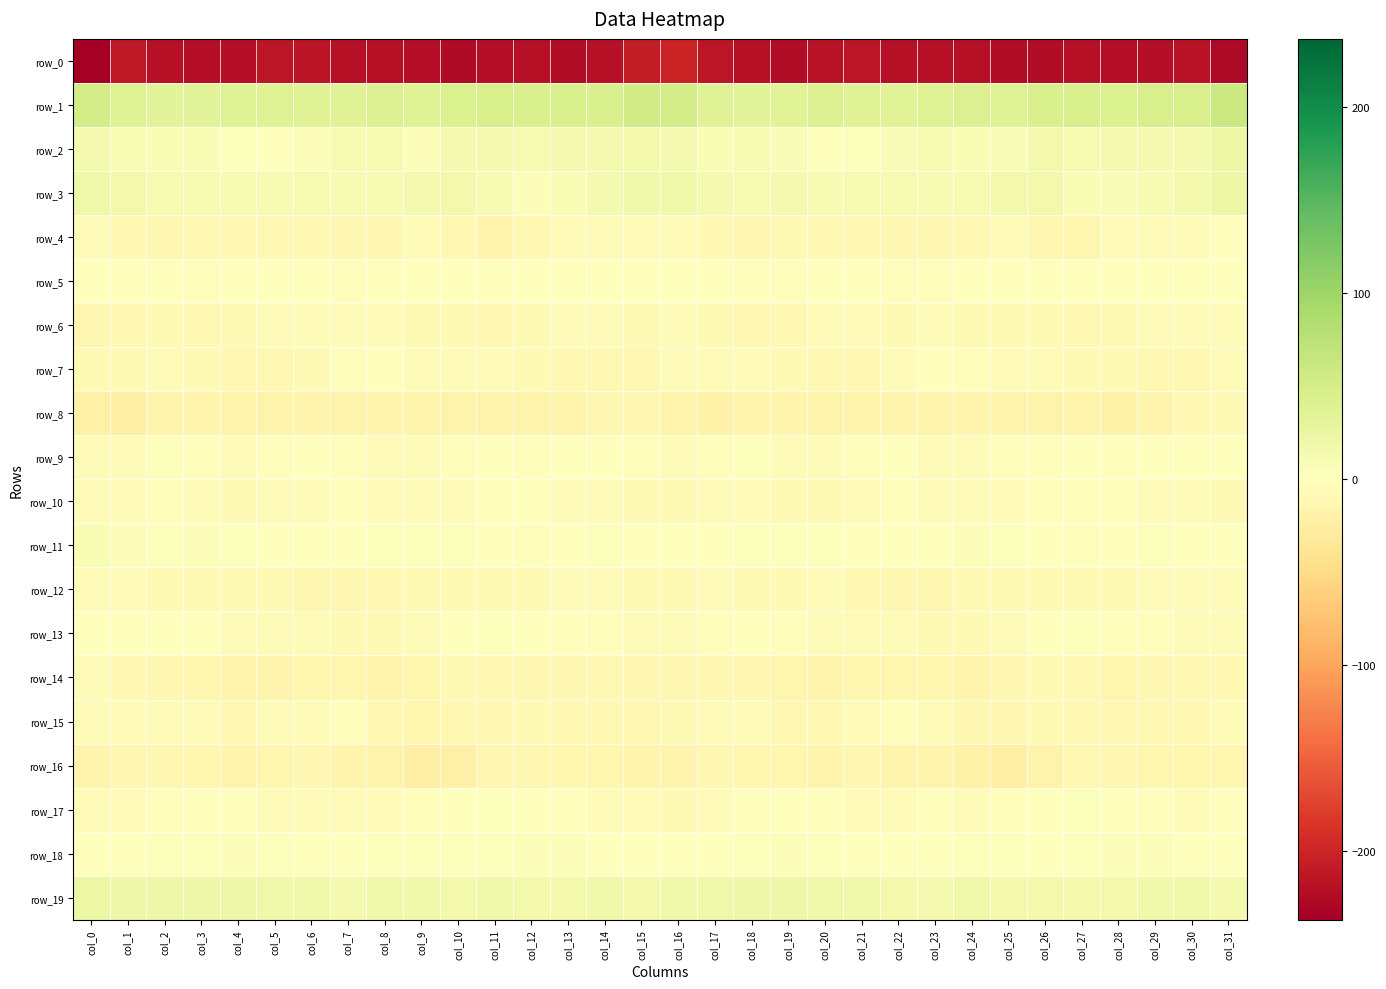

Reading right to left, transcribe all the data shown in this chart.

row_0: col_31=-227.5	col_30=-216.6	col_29=-221.6	col_28=-221.4	col_27=-220.2	col_26=-223.8	col_25=-223.7	col_24=-219.7	col_23=-219.4	col_22=-218.5	col_21=-213.1	col_20=-218.1	col_19=-222.5	col_18=-219.7	col_17=-213.3	col_16=-201.6	col_15=-207.7	col_14=-218.5	col_13=-222.4	col_12=-220.2	col_11=-220.9	col_10=-225.1	col_9=-221.4	col_8=-219.4	col_7=-219.7	col_6=-216.0	col_5=-213.4	col_4=-221.7	col_3=-220.5	col_2=-219.6	col_1=-211.6	col_0=-236.9
row_1: col_31=59.9	col_30=46.6	col_29=46.3	col_28=44.2	col_27=46.8	col_26=44.5	col_25=40.5	col_24=41.0	col_23=39.8	col_22=36.9	col_21=38.5	col_20=40.9	col_19=36.2	col_18=34.0	col_17=37.7	col_16=50.4	col_15=52.7	col_14=46.2	col_13=44.9	col_12=45.7	col_11=46.5	col_10=42.8	col_9=40.7	col_8=41.1	col_7=38.0	col_6=37.6	col_5=39.6	col_4=39.9	col_3=34.5	col_2=34.1	col_1=39.7	col_0=51.0
row_2: col_31=22.9	col_30=13.7	col_29=14.5	col_28=13.5	col_27=12.4	col_26=16.0	col_25=6.5	col_24=8.9	col_23=12.1	col_22=6.7	col_21=2.1	col_20=1.8	col_19=6.3	col_18=9.7	col_17=8.0	col_16=14.1	col_15=16.4	col_14=13.2	col_13=14.7	col_12=12.7	col_11=14.0	col_10=13.4	col_9=5.4	col_8=11.6	col_7=10.4	col_6=4.5	col_5=1.8	col_4=2.8	col_3=7.8	col_2=9.0	col_1=7.5	col_0=14.2
row_3: col_31=22.5	col_30=15.6	col_29=10.9	col_28=5.8	col_27=7.6	col_26=14.9	col_25=15.4	col_24=12.5	col_23=10.7	col_22=11.9	col_21=11.1	col_20=10.7	col_19=13.4	col_18=12.5	col_17=14.5	col_16=19.5	col_15=17.9	col_14=13.8	col_13=8.7	col_12=5.5	col_11=10.1	col_10=16.1	col_9=14.5	col_8=11.4	col_7=11.0	col_6=11.8	col_5=10.6	col_4=12.3	col_3=12.3	col_2=12.2	col_1=15.6	col_0=20.1
row_4: col_31=-2.5	col_30=-5.1	col_29=-5.6	col_28=-7.3	col_27=-13.9	col_26=-12.5	col_25=-6.9	col_24=-9.5	col_23=-11.9	col_22=-11.2	col_21=-10.0	col_20=-10.2	col_19=-9.1	col_18=-11.5	col_17=-9.6	col_16=-5.3	col_15=-4.3	col_14=-6.0	col_13=-5.3	col_12=-9.9	col_11=-15.0	col_10=-9.5	col_9=-7.1	col_8=-11.3	col_7=-11.5	col_6=-11.0	col_5=-10.1	col_4=-9.3	col_3=-10.5	col_2=-11.9	col_1=-9.6	col_0=-6.5
row_5: col_31=0.3	col_30=-0.3	col_29=-0.4	col_28=-1.2	col_27=-1.1	col_26=-1.0	col_25=-0.4	col_24=-0.6	col_23=-2.5	col_22=-1.9	col_21=0.2	col_20=-1.3	col_19=-2.6	col_18=-0.6	col_17=1.4	col_16=1.8	col_15=-0.7	col_14=-0.1	col_13=-1.0	col_12=-1.1	col_11=-1.1	col_10=-0.5	col_9=-0.1	col_8=-1.4	col_7=-2.8	col_6=-0.8	col_5=-0.4	col_4=-1.8	col_3=-2.4	col_2=0.5	col_1=-0.2	col_0=-0.2
row_6: col_31=-4.8	col_30=-6.2	col_29=-5.3	col_28=-8.1	col_27=-9.9	col_26=-8.2	col_25=-8.4	col_24=-7.7	col_23=-6.6	col_22=-7.7	col_21=-6.0	col_20=-7.3	col_19=-10.1	col_18=-9.7	col_17=-7.4	col_16=-6.7	col_15=-7.7	col_14=-5.7	col_13=-6.0	col_12=-8.8	col_11=-9.7	col_10=-8.1	col_9=-8.1	col_8=-7.1	col_7=-7.0	col_6=-7.3	col_5=-6.2	col_4=-8.5	col_3=-10.3	col_2=-8.5	col_1=-9.8	col_0=-12.6
row_7: col_31=-7.1	col_30=-9.4	col_29=-9.6	col_28=-8.7	col_27=-7.5	col_26=-6.1	col_25=-6.9	col_24=-3.2	col_23=-1.8	col_22=-5.9	col_21=-9.3	col_20=-9.8	col_19=-9.2	col_18=-5.2	col_17=-5.8	col_16=-6.9	col_15=-10.0	col_14=-9.4	col_13=-9.7	col_12=-7.7	col_11=-7.3	col_10=-6.4	col_9=-6.0	col_8=-1.6	col_7=-3.1	col_6=-7.5	col_5=-9.8	col_4=-10.3	col_3=-7.5	col_2=-4.5	col_1=-7.7	col_0=-8.1
row_8: col_31=-8.4	col_30=-9.9	col_29=-15.7	col_28=-18.9	col_27=-17.6	col_26=-17.7	col_25=-16.9	col_24=-15.9	col_23=-17.1	col_22=-15.2	col_21=-16.9	col_20=-17.8	col_19=-15.4	col_18=-15.1	col_17=-19.9	col_16=-18.2	col_15=-12.2	col_14=-11.4	col_13=-18.1	col_12=-17.7	col_11=-17.9	col_10=-17.3	col_9=-16.7	col_8=-15.9	col_7=-16.8	col_6=-15.3	col_5=-17.7	col_4=-17.4	col_3=-14.8	col_2=-16.1	col_1=-22.2	col_0=-21.2
row_9: col_31=-1.6	col_30=0.5	col_29=-0.6	col_28=-2.6	col_27=-1.8	col_26=-3.1	col_25=-2.6	col_24=-6.3	col_23=-4.9	col_22=-1.2	col_21=-2.9	col_20=-3.9	col_19=-5.5	col_18=2.1	col_17=-2.4	col_16=-6.8	col_15=-3.1	col_14=0.4	col_13=-1.5	col_12=-2.2	col_11=-1.8	col_10=-2.9	col_9=-3.7	col_8=-6.8	col_7=-2.9	col_6=-1.6	col_5=-2.7	col_4=-5.9	col_3=-2.9	col_2=3.1	col_1=-5.5	col_0=-5.8
row_10: col_31=-9.2	col_30=-6.7	col_29=-4.7	col_28=-2.4	col_27=-1.9	col_26=-3.2	col_25=-4.4	col_24=-5.2	col_23=-4.4	col_22=-3.3	col_21=-6.6	col_20=-9.0	col_19=-7.4	col_18=-4.1	col_17=-5.8	col_16=-8.1	col_15=-8.3	col_14=-5.6	col_13=-4.0	col_12=-1.5	col_11=-2.4	col_10=-3.8	col_9=-4.8	col_8=-5.3	col_7=-3.4	col_6=-4.4	col_5=-7.4	col_4=-9.2	col_3=-6.1	col_2=-3.1	col_1=-6.4	col_0=-5.9
row_11: col_31=-1.6	col_30=1.3	col_29=1.9	col_28=-1.1	col_27=-2.1	col_26=1.2	col_25=3.3	col_24=4.1	col_23=1.6	col_22=-0.8	col_21=-0.7	col_20=2.5	col_19=3.6	col_18=3.4	col_17=1.8	col_16=0.3	col_15=-1.5	col_14=2.3	col_13=0.8	col_12=-1.9	col_11=-1.6	col_10=2.4	col_9=3.6	col_8=3.6	col_7=0.7	col_6=-1.2	col_5=0.5	col_4=3.3	col_3=3.9	col_2=3.1	col_1=4.3	col_0=8.1
row_12: col_31=-6.0	col_30=-6.9	col_29=-7.2	col_28=-7.4	col_27=-8.3	col_26=-8.4	col_25=-9.0	col_24=-8.8	col_23=-11.2	col_22=-12.1	col_21=-10.1	col_20=-7.0	col_19=-8.9	col_18=-8.5	col_17=-7.1	col_16=-8.3	col_15=-8.6	col_14=-6.8	col_13=-7.1	col_12=-7.9	col_11=-8.4	col_10=-8.6	col_9=-8.8	col_8=-9.6	col_7=-11.3	col_6=-12.0	col_5=-8.2	col_4=-7.5	col_3=-9.1	col_2=-7.4	col_1=-4.9	col_0=-4.2
row_13: col_31=-4.2	col_30=-3.7	col_29=-2.4	col_28=-2.0	col_27=2.1	col_26=0.3	col_25=-5.4	col_24=-8.5	col_23=-8.1	col_22=-7.2	col_21=-7.1	col_20=-6.6	col_19=-2.3	col_18=-1.4	col_17=-3.6	col_16=-6.7	col_15=-6.7	col_14=-3.0	col_13=-2.3	col_12=-0.8	col_11=2.6	col_10=-1.5	col_9=-7.1	col_8=-8.8	col_7=-7.6	col_6=-6.8	col_5=-7.2	col_4=-5.0	col_3=-1.8	col_2=-1.4	col_1=-1.7	col_0=0.3
row_14: col_31=-9.3	col_30=-10.6	col_29=-11.9	col_28=-13.3	col_27=-10.6	col_26=-8.1	col_25=-11.5	col_24=-16.4	col_23=-14.8	col_22=-13.3	col_21=-14.6	col_20=-15.3	col_19=-13.6	col_18=-12.7	col_17=-12.6	col_16=-11.3	col_15=-12.0	col_14=-10.7	col_13=-12.9	col_12=-12.5	col_11=-9.7	col_10=-8.2	col_9=-13.5	col_8=-16.6	col_7=-13.6	col_6=-13.8	col_5=-15.1	col_4=-14.9	col_3=-13.1	col_2=-12.8	col_1=-9.8	col_0=-7.0
row_15: col_31=-5.0	col_30=-10.5	col_29=-9.5	col_28=-9.5	col_27=-9.5	col_26=-8.5	col_25=-12.4	col_24=-12.5	col_23=-5.5	col_22=-2.7	col_21=-5.9	col_20=-9.9	col_19=-9.4	col_18=-5.1	col_17=-7.3	col_16=-8.2	col_15=-9.6	col_14=-10.5	col_13=-9.5	col_12=-9.0	col_11=-9.5	col_10=-9.5	col_9=-13.7	col_8=-10.1	col_7=-3.0	col_6=-4.0	col_5=-7.1	col_4=-11.0	col_3=-7.2	col_2=-5.5	col_1=-5.9	col_0=-5.0
row_16: col_31=-14.3	col_30=-14.7	col_29=-13.2	col_28=-12.8	col_27=-10.6	col_26=-17.3	col_25=-23.0	col_24=-19.6	col_23=-16.5	col_22=-14.8	col_21=-11.5	col_20=-15.8	col_19=-13.6	col_18=-13.6	col_17=-11.9	col_16=-15.4	col_15=-16.2	col_14=-13.9	col_13=-13.4	col_12=-11.6	col_11=-11.6	col_10=-21.2	col_9=-22.3	col_8=-17.8	col_7=-16.3	col_6=-12.9	col_5=-13.3	col_4=-15.3	col_3=-13.3	col_2=-13.0	col_1=-11.9	col_0=-16.3
row_17: col_31=-3.3	col_30=-5.0	col_29=-1.9	col_28=-1.7	col_27=2.8	col_26=-0.6	col_25=-2.7	col_24=-5.1	col_23=-3.7	col_22=-5.6	col_21=-4.2	col_20=-3.3	col_19=0.3	col_18=-0.9	col_17=-4.5	col_16=-7.4	col_15=-5.9	col_14=-3.8	col_13=-2.0	col_12=-0.3	col_11=2.5	col_10=-1.8	col_9=-3.4	col_8=-5.0	col_7=-4.1	col_6=-5.4	col_5=-4.2	col_4=-2.0	col_3=0.8	col_2=-2.4	col_1=-5.1	col_0=-7.3
row_18: col_31=-0.4	col_30=0.6	col_29=3.7	col_28=3.8	col_27=3.5	col_26=1.8	col_25=2.6	col_24=3.5	col_23=0.9	col_22=-1.5	col_21=1.5	col_20=3.2	col_19=3.9	col_18=2.2	col_17=1.5	col_16=-0.4	col_15=0.6	col_14=1.6	col_13=4.2	col_12=3.8	col_11=2.4	col_10=1.9	col_9=3.4	col_8=2.4	col_7=-0.1	col_6=-0.9	col_5=2.2	col_4=3.9	col_3=3.0	col_2=2.3	col_1=0.9	col_0=-0.1
row_19: col_31=13.0	col_30=16.9	col_29=16.9	col_28=15.3	col_27=16.6	col_26=16.5	col_25=16.6	col_24=19.2	col_23=14.2	col_22=15.2	col_21=18.8	col_20=19.9	col_19=21.9	col_18=22.0	col_17=19.9	col_16=17.4	col_15=15.9	col_14=17.3	col_13=15.9	col_12=15.4	col_11=16.7	col_10=16.2	col_9=18.3	col_8=17.4	col_7=13.8	col_6=16.8	col_5=19.1	col_4=21.0	col_3=21.9	col_2=21.3	col_1=20.8	col_0=22.5